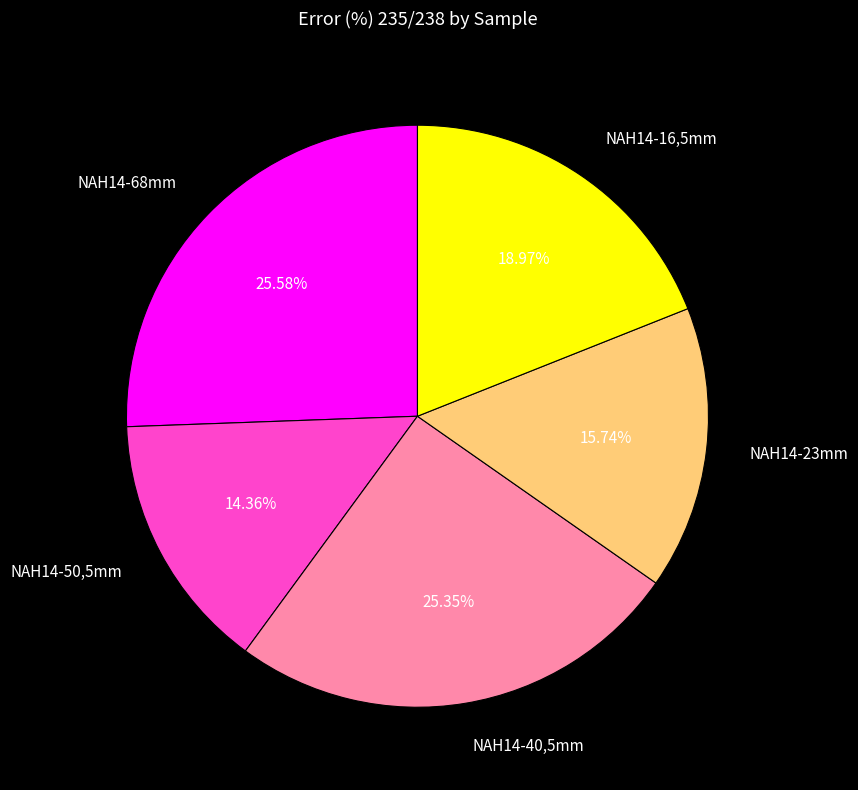

Do NAH14-16,5mm and NAH14-50,5mm together represent more than half of the pie?

No